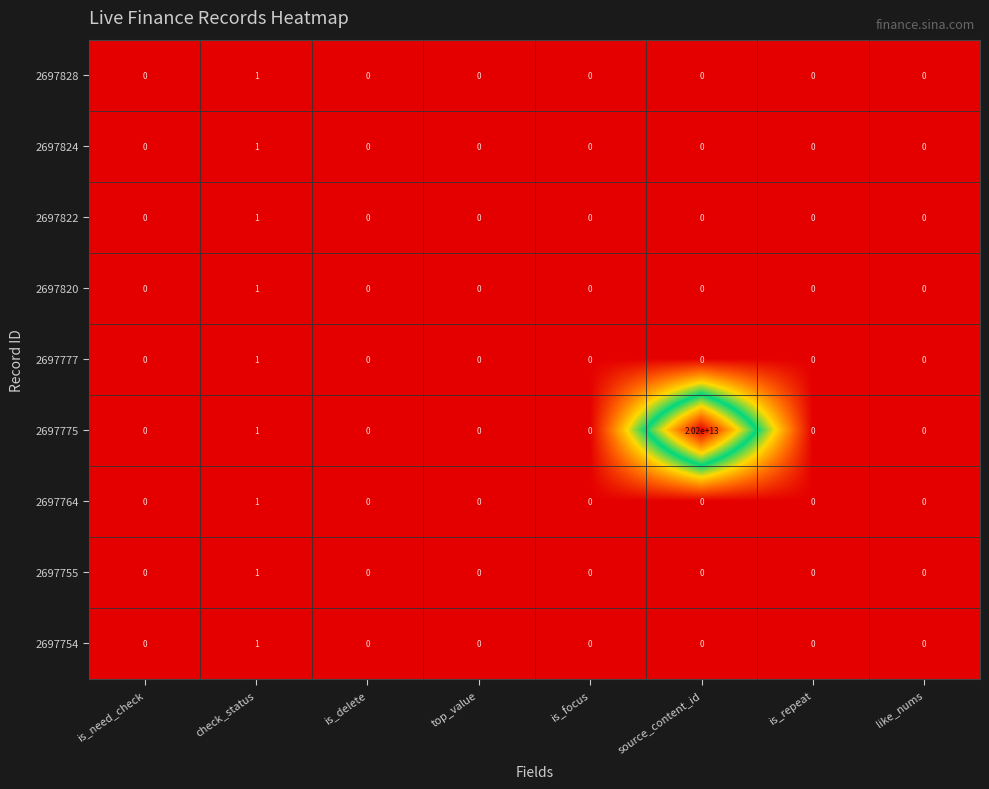

At which category is the sum across all series the highest?

source_content_id